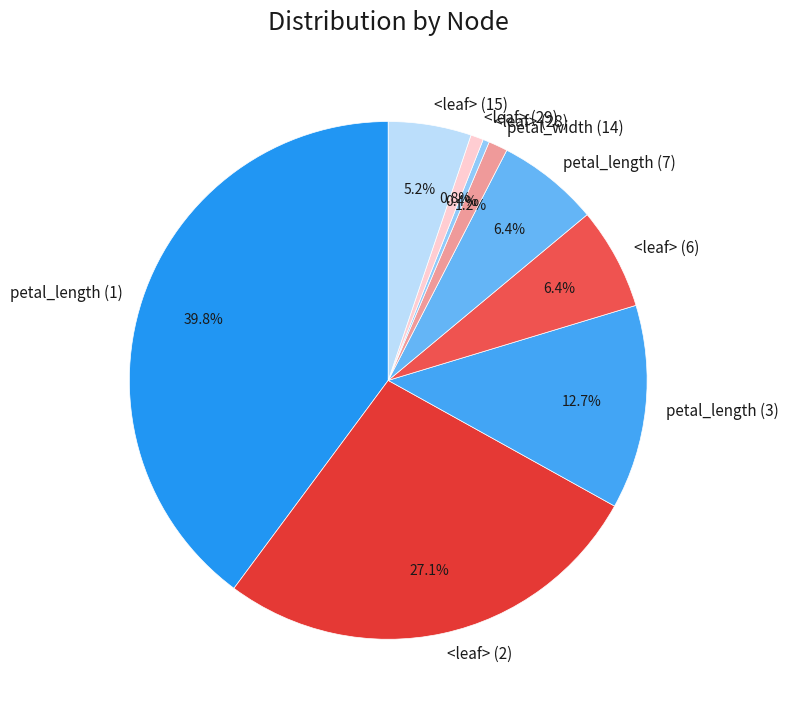

To the nearest percent, what percentage of the pie is <leaf> (2)?

27%